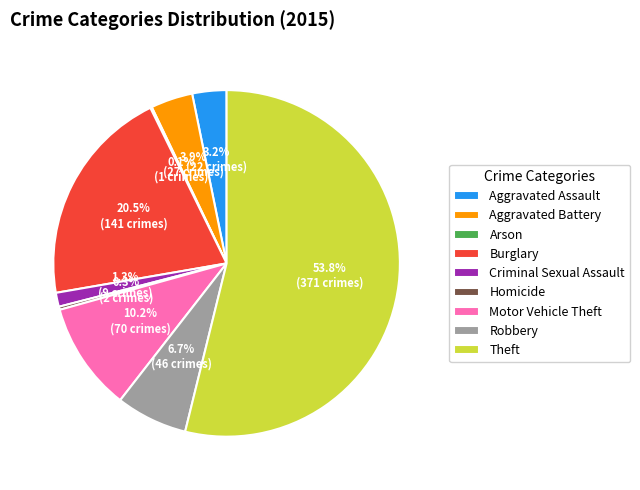

What percentage is the Criminal Sexual Assault slice, to the nearest percent?

1%